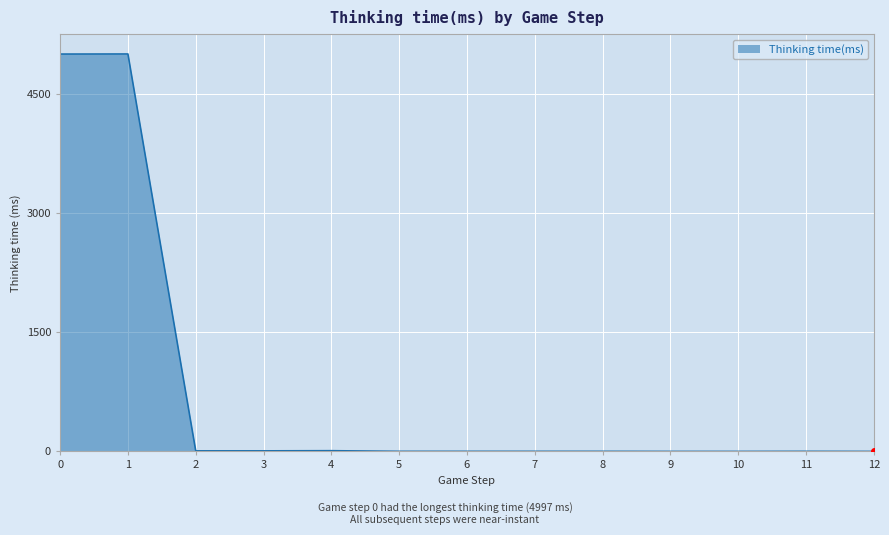

How many values are below 1?

3